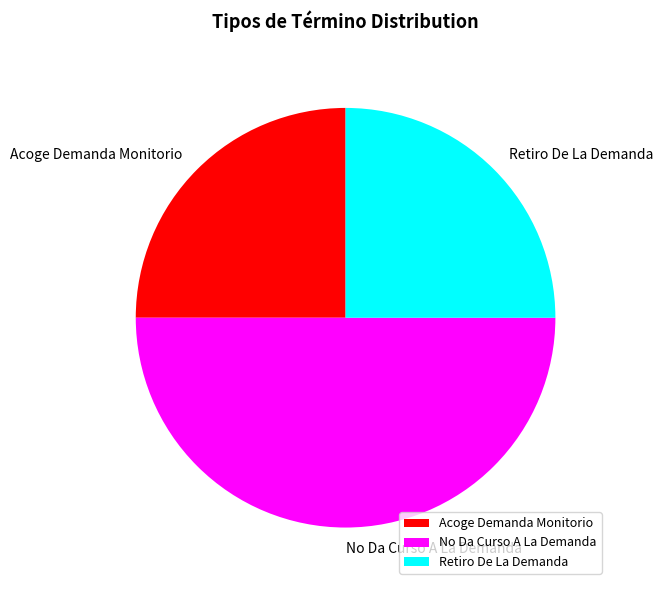

Approximately how many times larger is the value at Acoge Demanda Monitorio compared to Retiro De La Demanda?

1.0